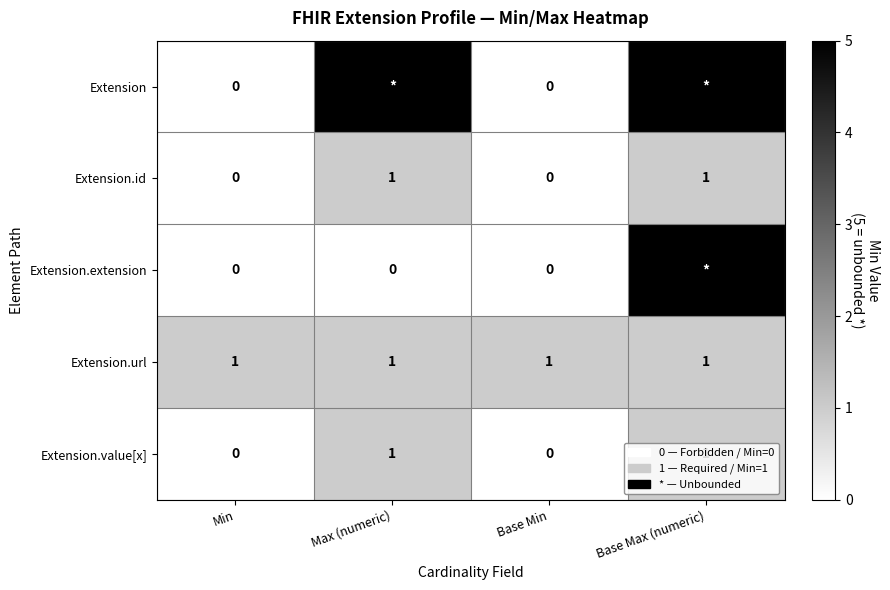

Is the value of Extension.id at Base Min greater than the value of Extension.url at Min?

No